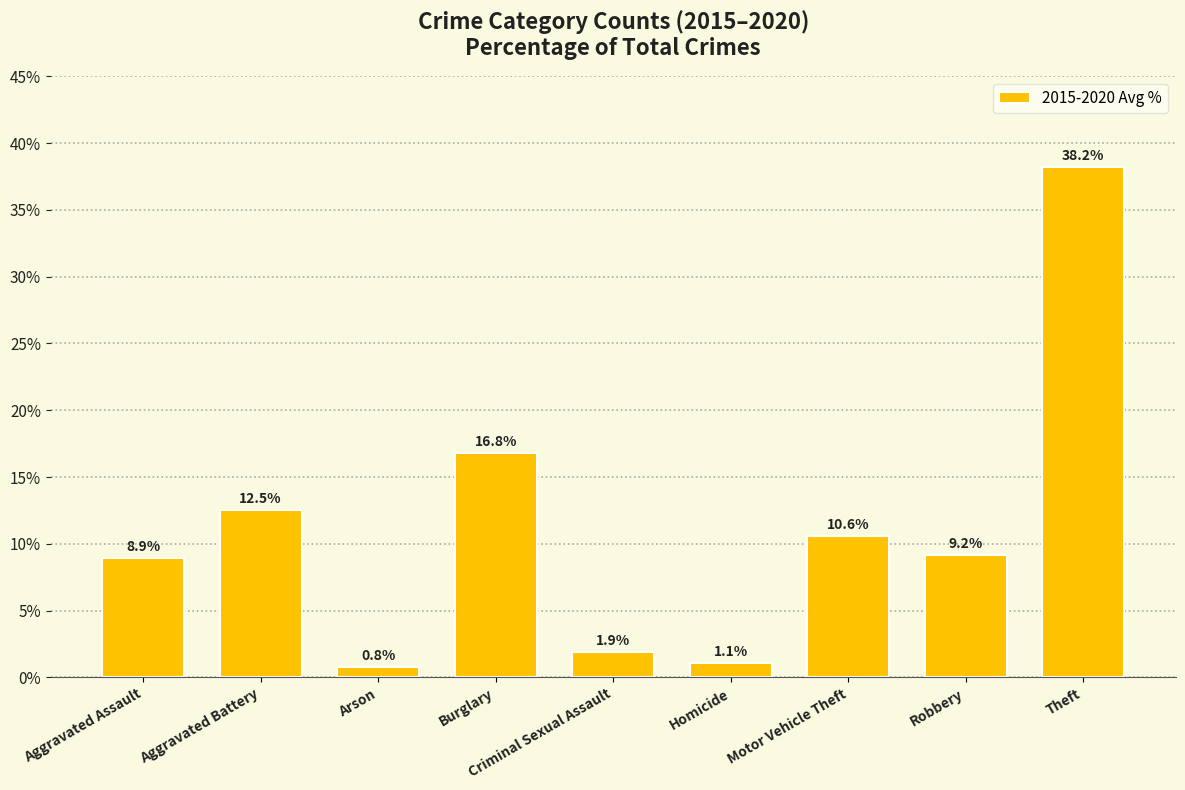

Reading right to left, transcribe all the data shown in this chart.

Theft=38.2	Robbery=9.2	Motor Vehicle Theft=10.6	Homicide=1.1	Criminal Sexual Assault=1.9	Burglary=16.8	Arson=0.8	Aggravated Battery=12.5	Aggravated Assault=8.9